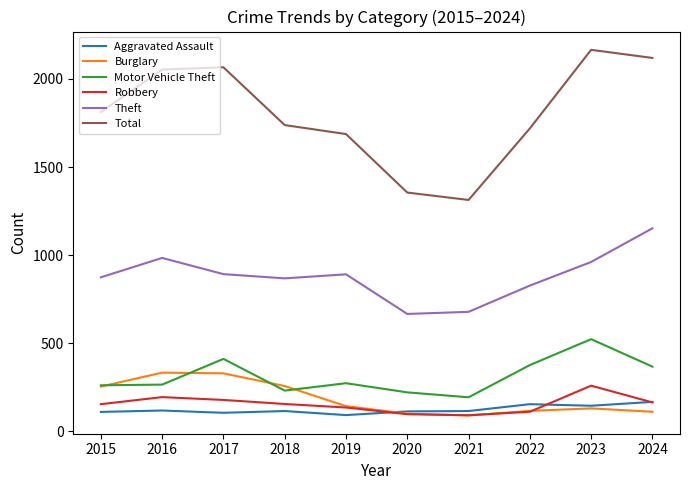

What is the difference between the Motor Vehicle Theft values at 2015 and 2016?

4